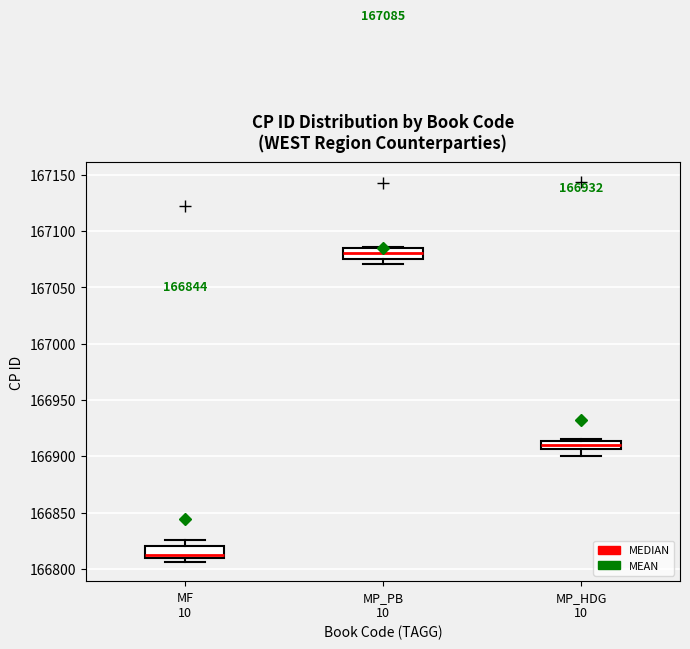

Which box has the lowest median line?

MF 10